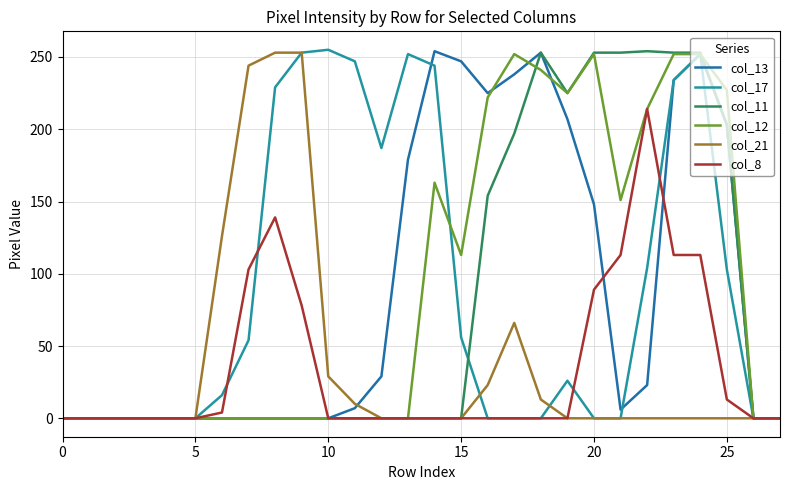

What is the difference between the second highest and second lowest values in the col_12 series?

252